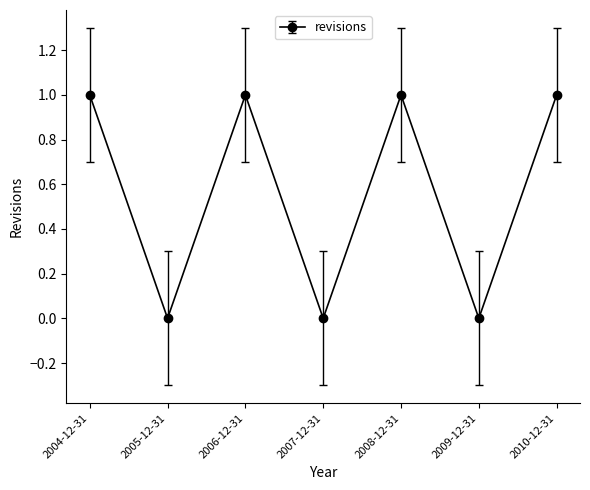

How many lines are shown in the chart?

1